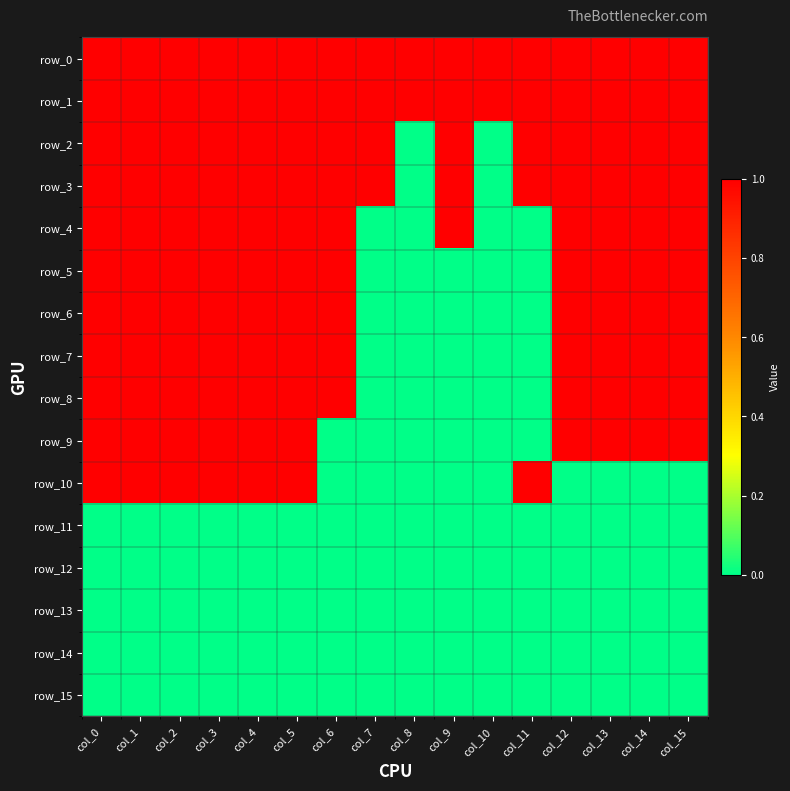

Which series has the largest total across all categories?

row_0